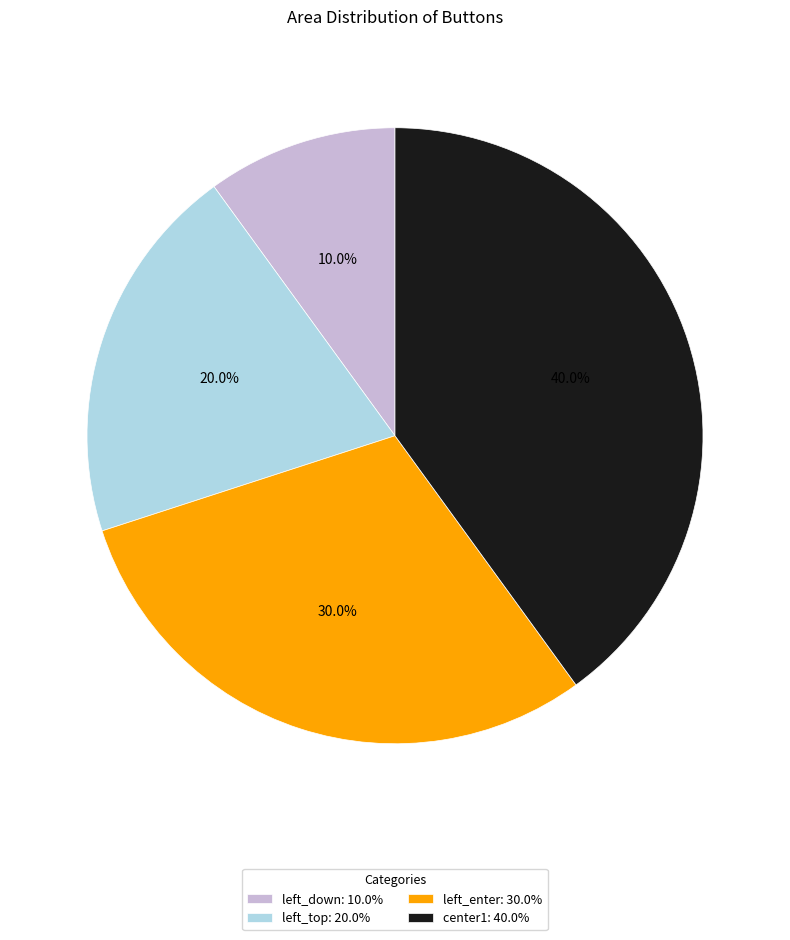

Is it true that left_enter is 20% of the pie?

False